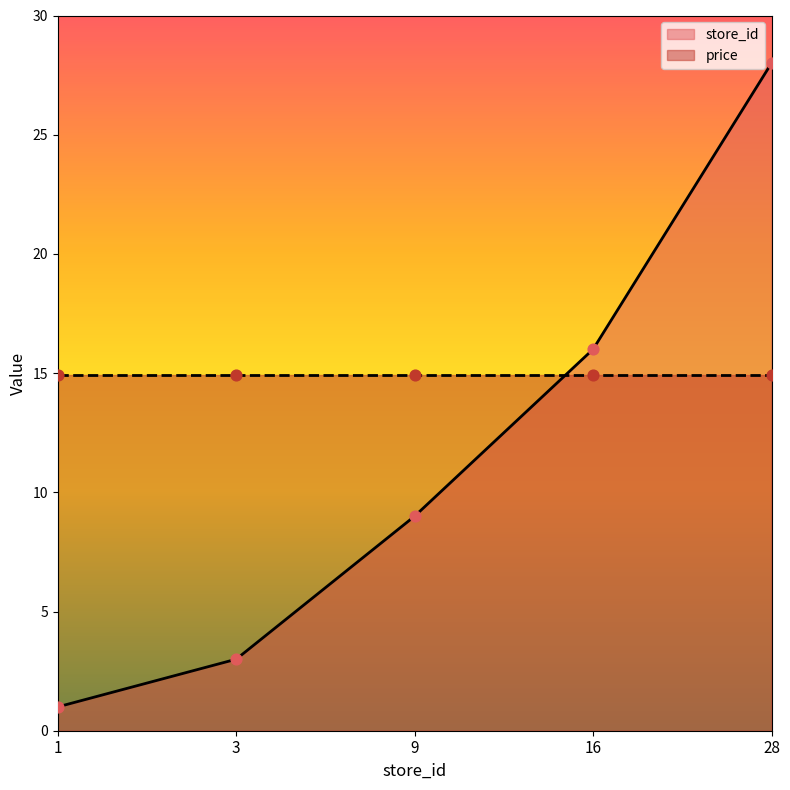

What is the ratio of the value at 28 to the value at 1?

28.0